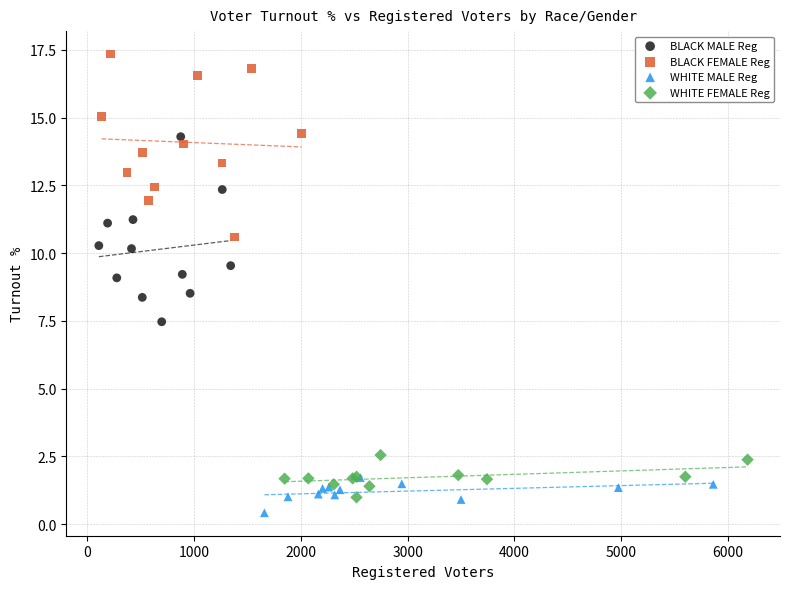

Which series reaches the maximum Y coordinate?

BLACK FEMALE Reg